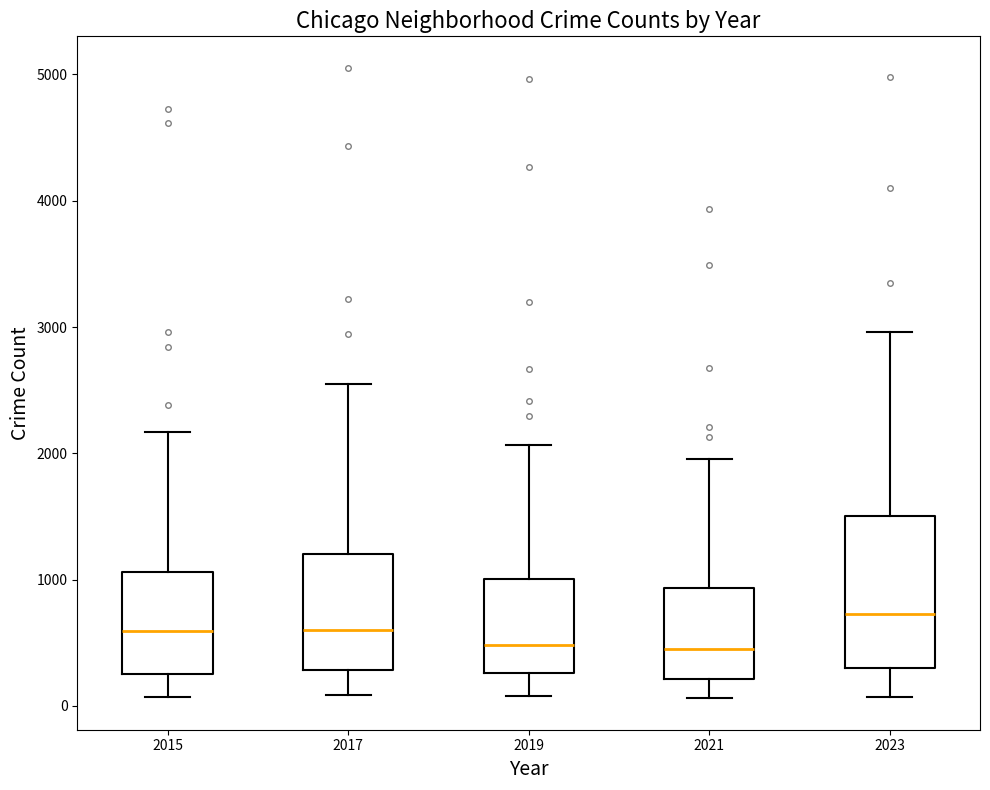

Which box is the tallest, from its lower edge to its upper edge?

2023